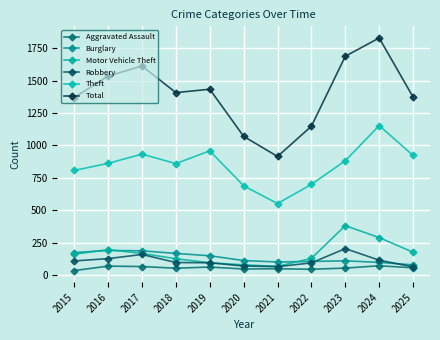

What is the difference between the maximum and second lowest values in the Motor Vehicle Theft series?

302